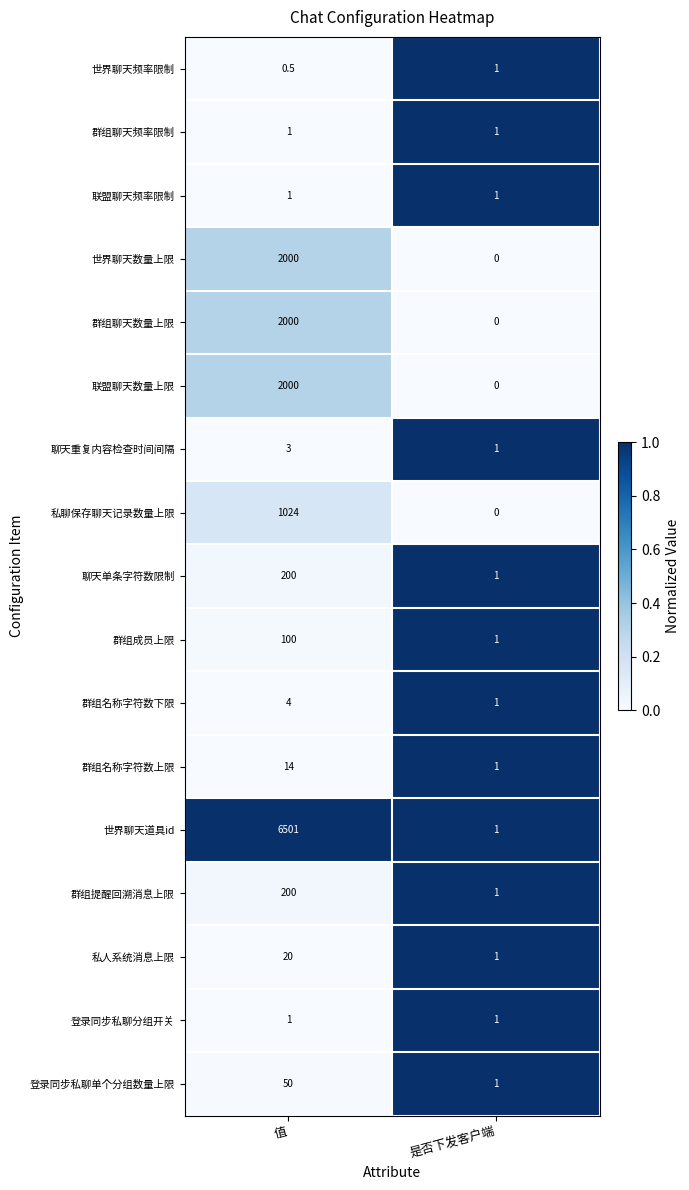

What is the total value across all series at 是否下发客户端?

13.0